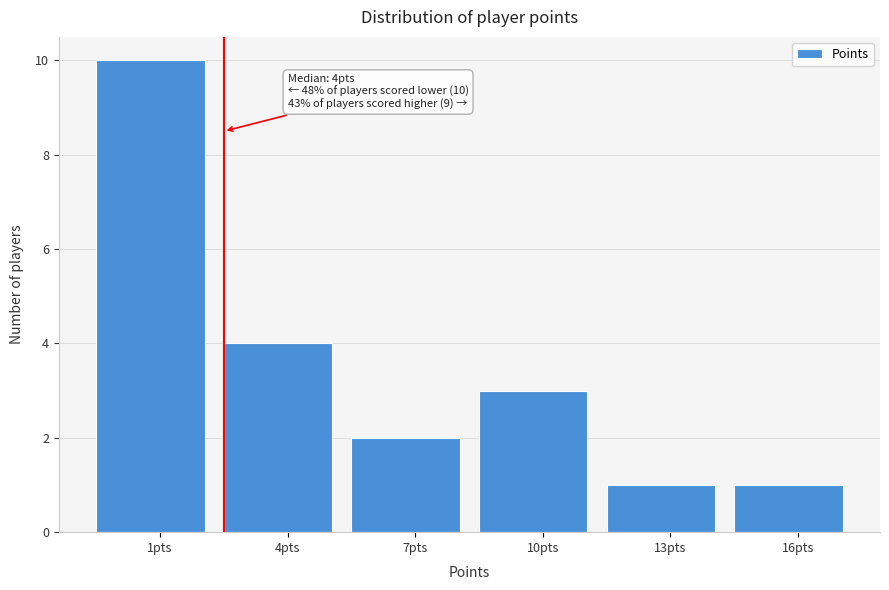

Reading right to left, list all the values displayed in this chart.

1	1	3	2	4	10